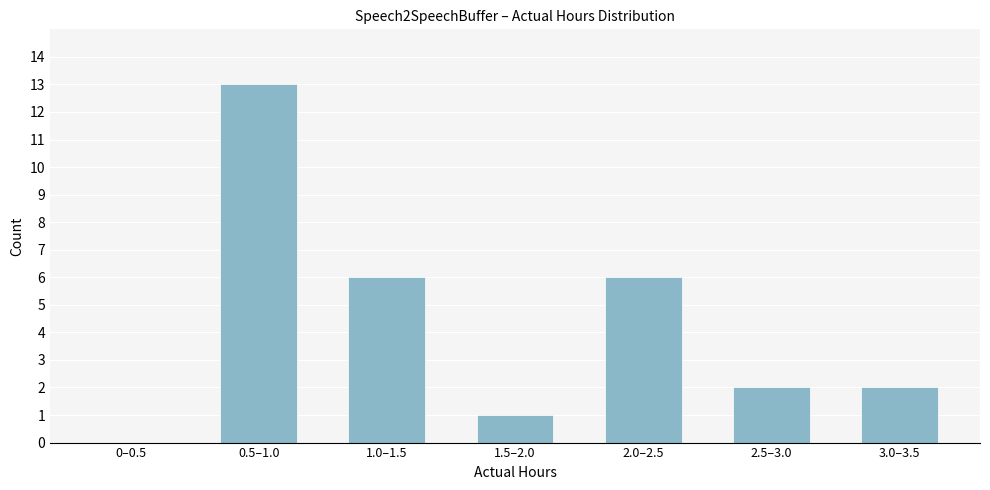

Reading left to right, extract all data points from this chart.

0–0.5=0	0.5–1.0=13	1.0–1.5=6	1.5–2.0=1	2.0–2.5=6	2.5–3.0=2	3.0–3.5=2